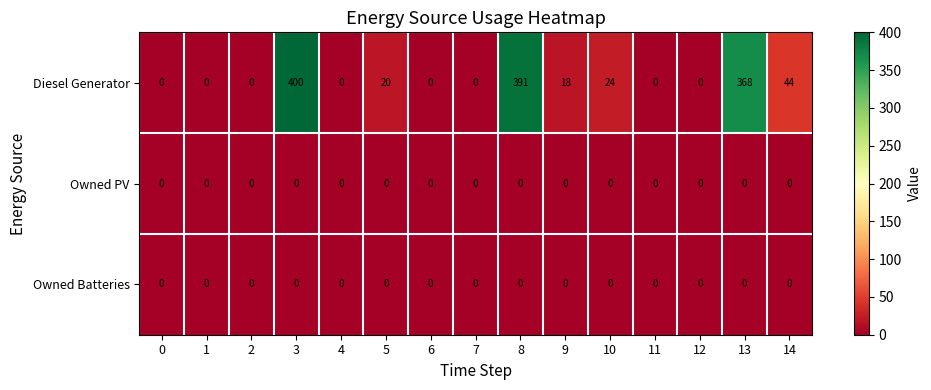

Which series changed the most between 1 and 14?

Diesel Generator